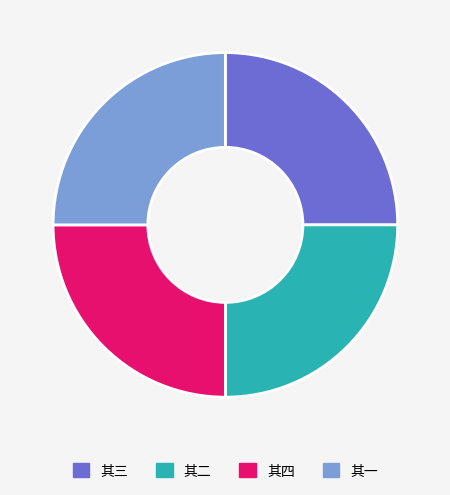

Is there any slice that represents more than half of the pie?

No